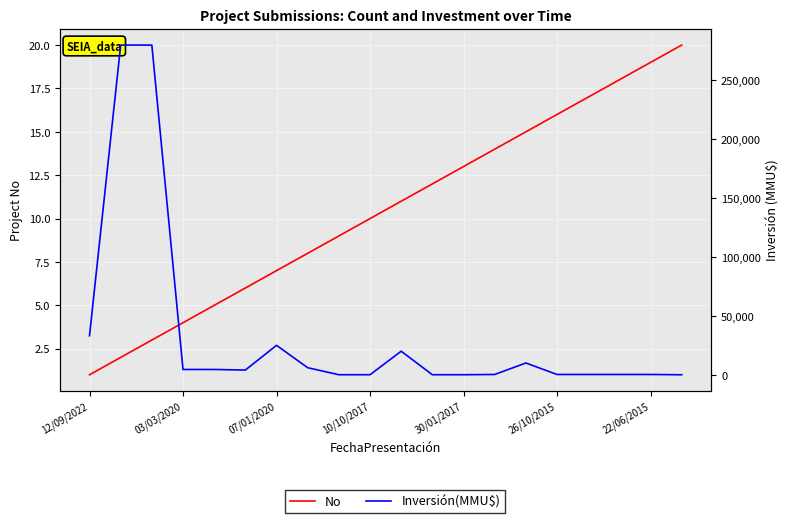

Where does the Inversión(MMU$) series first go above 4000?

12/09/2022